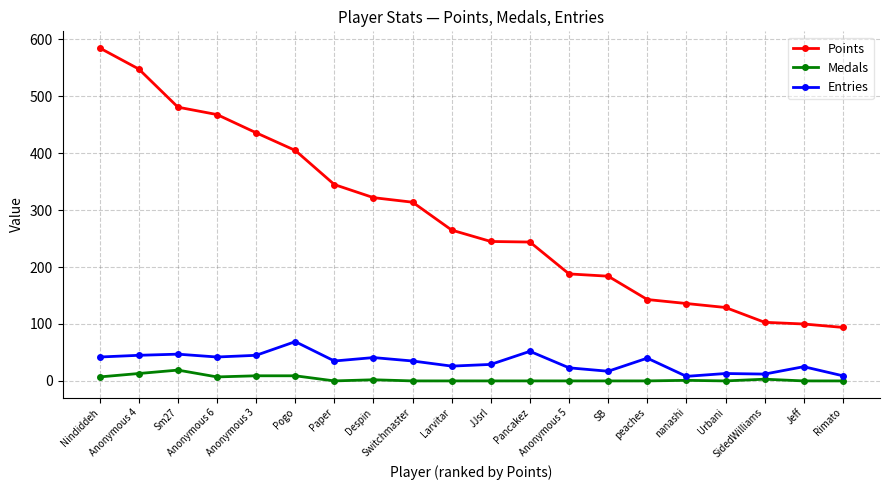

True or false: Entries and Points cross at least once.

False